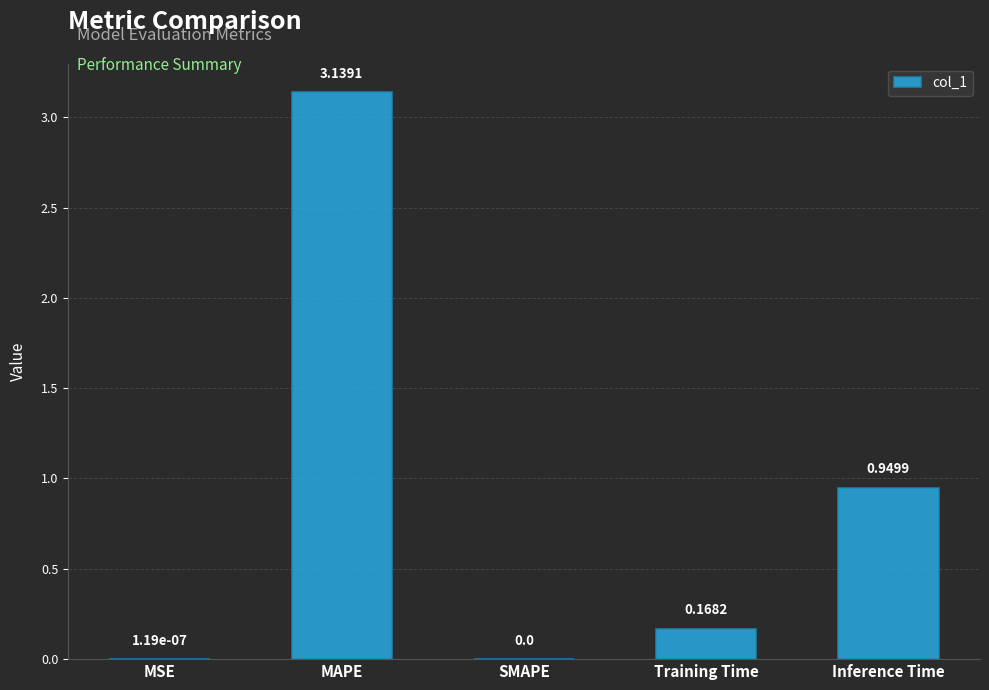

Is it true that the value at SMAPE is 1.6?

False